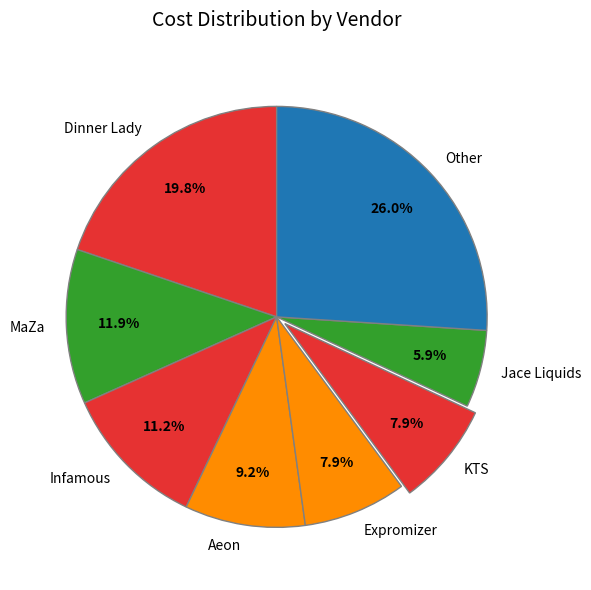

To the nearest percent, what portion does Dinner Lady represent?

20%